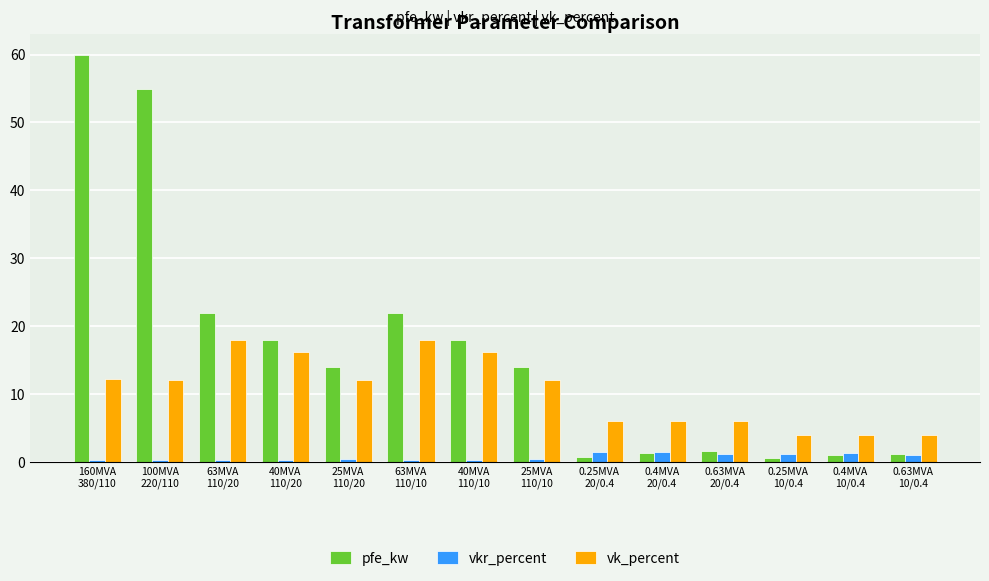

What are all the series names shown in the legend?

pfe_kw, vkr_percent, vk_percent